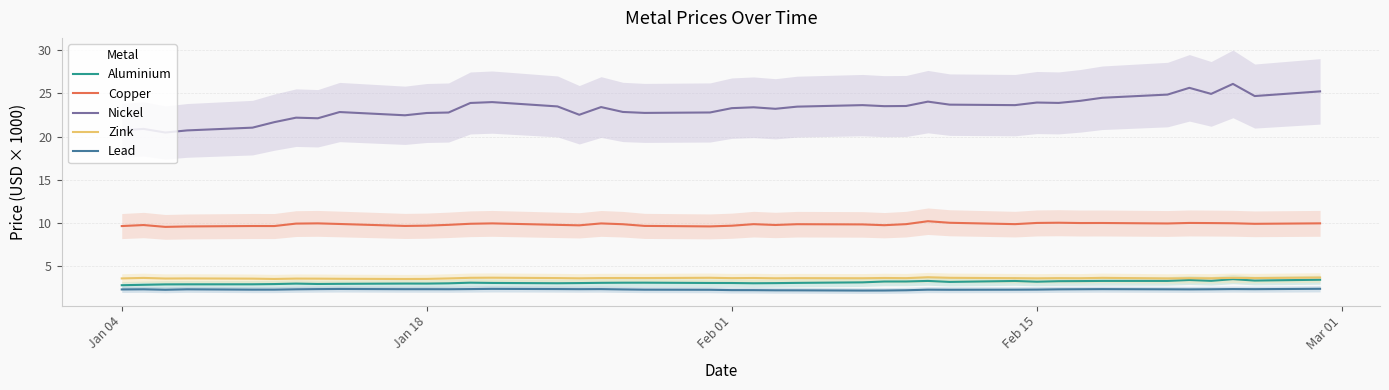

Which series has the widest spread of values?

Nickel